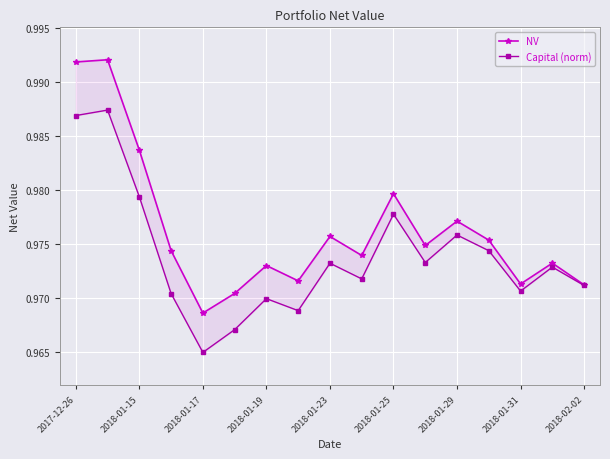

What are all the series names shown in the legend?

NV, Capital (norm)